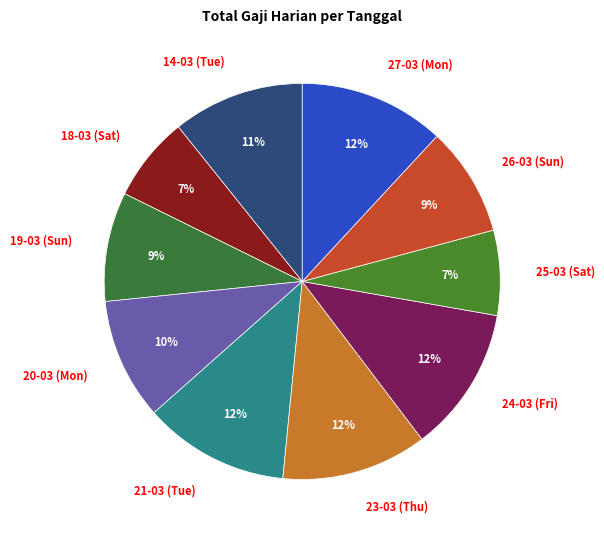

How many slices are in this pie chart?

10